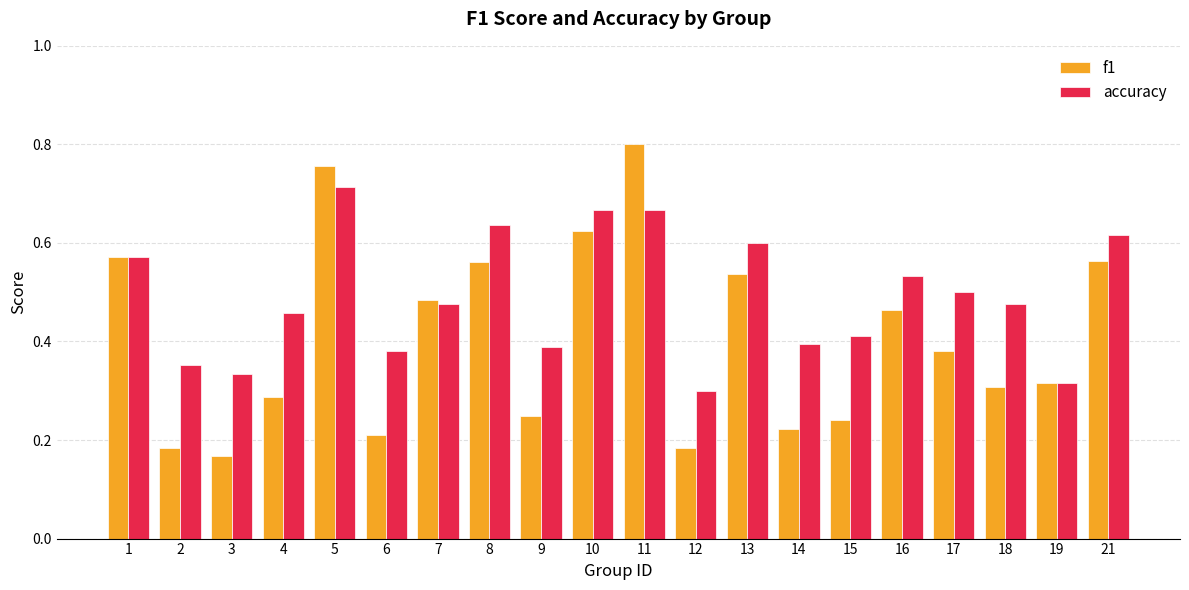

What is the difference between the highest and lowest values at 16?

0.1